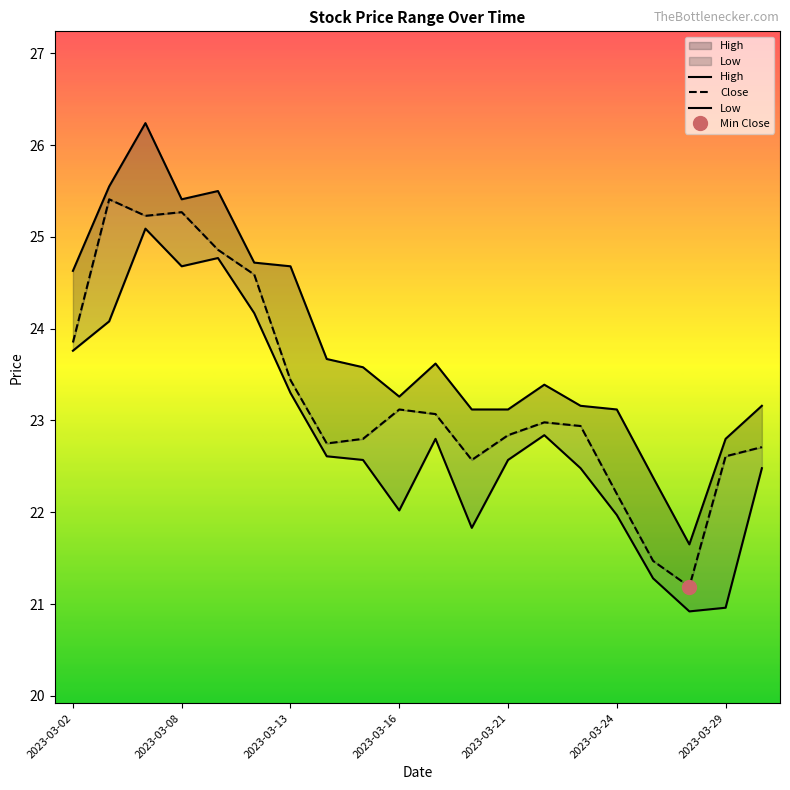

Between 2023-03-24 and 15, which series saw the biggest shift?

Close